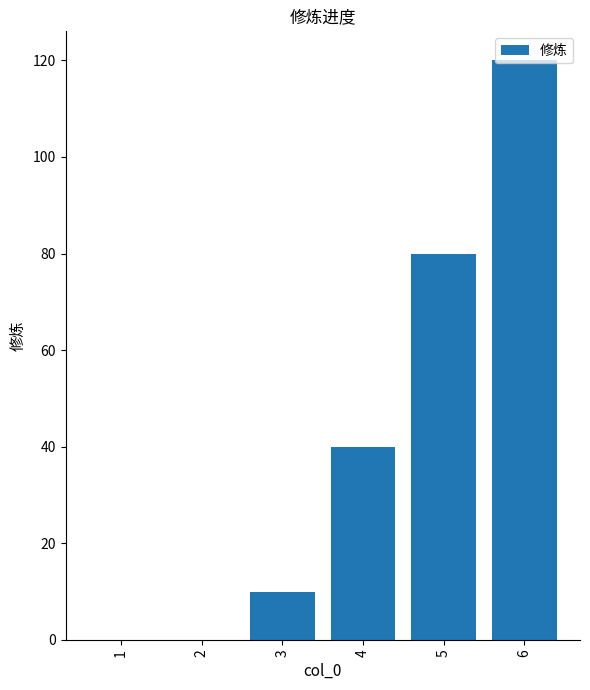

True or false: the data shows 71 at 4.

False